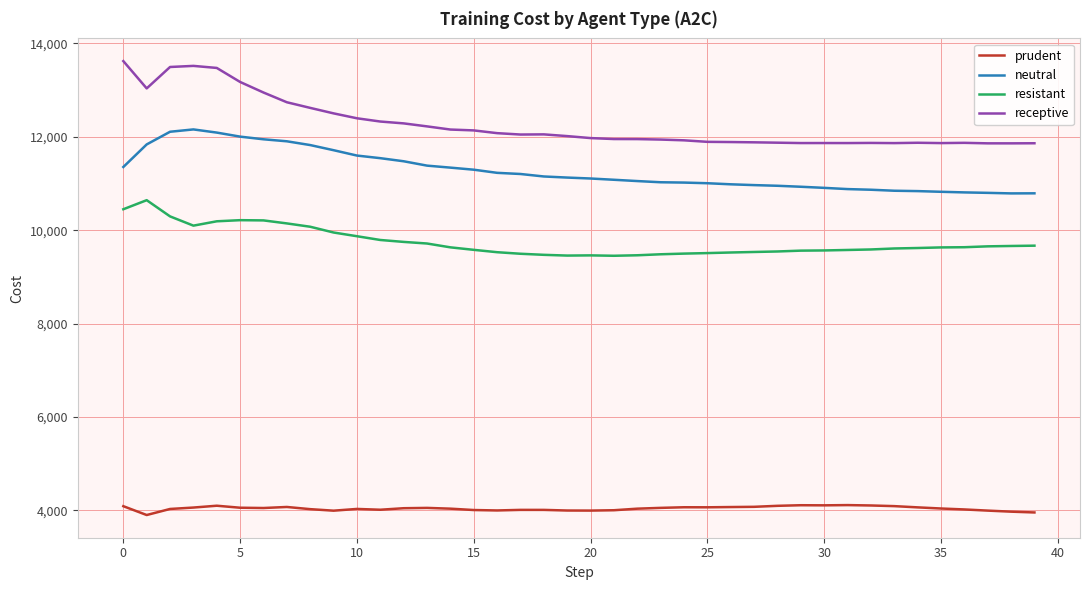

What is the minimum value shown in the chart?

3902.9